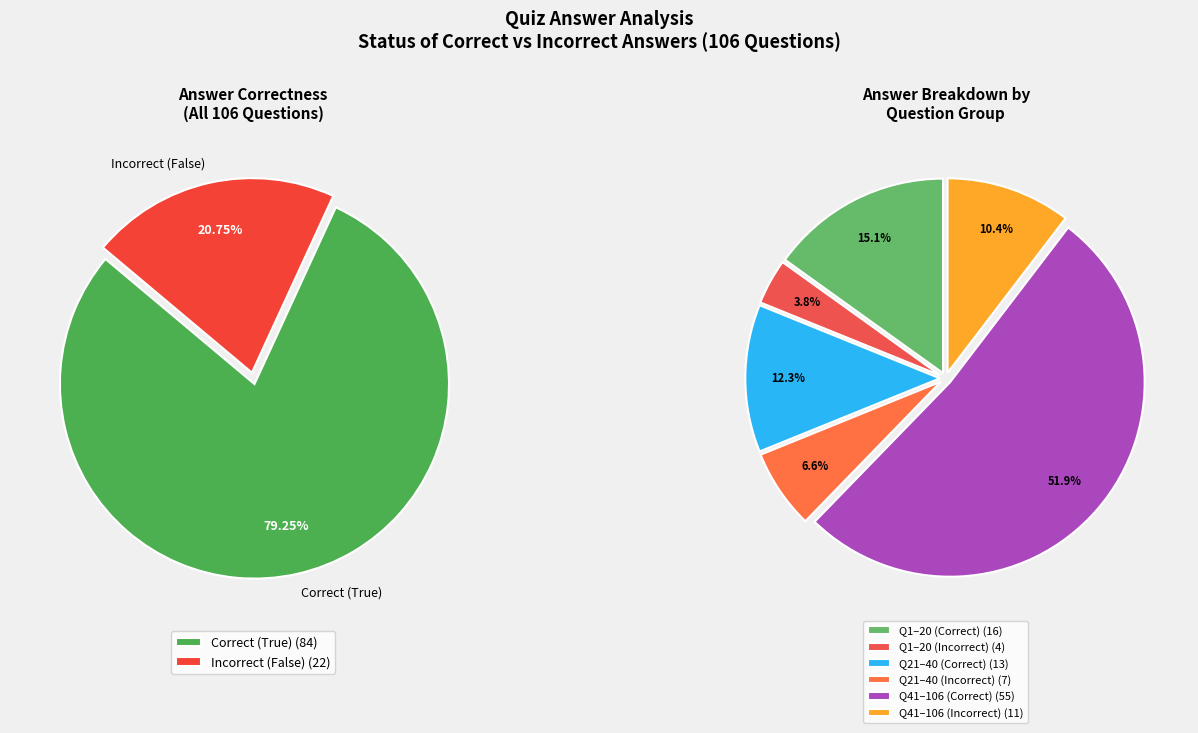

What is the change in value from True to False?

-62